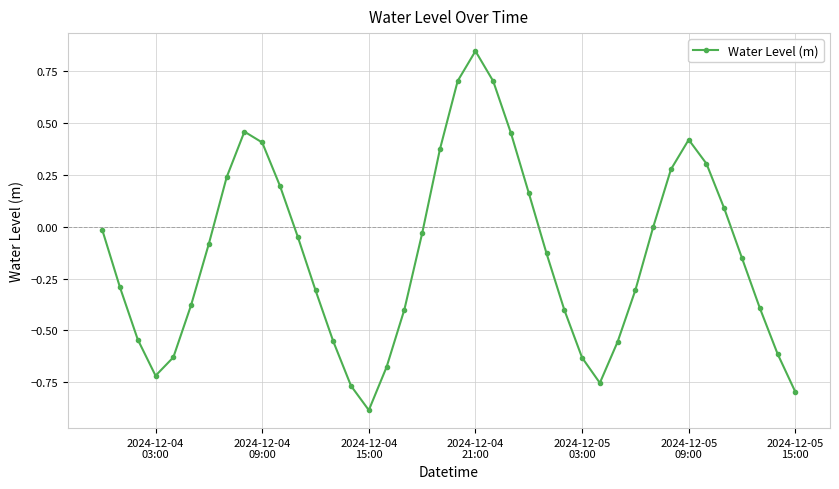

What is the minimum value shown in the chart?

-0.9